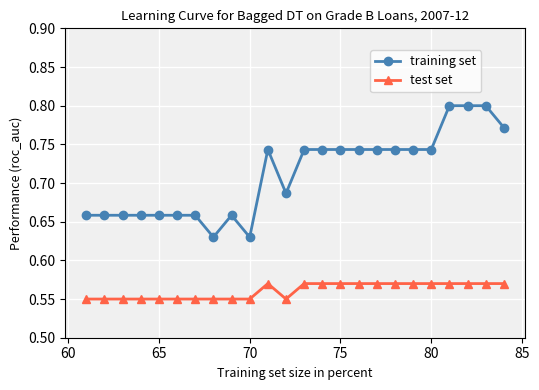

How many training set values are between 0 and 1?

24